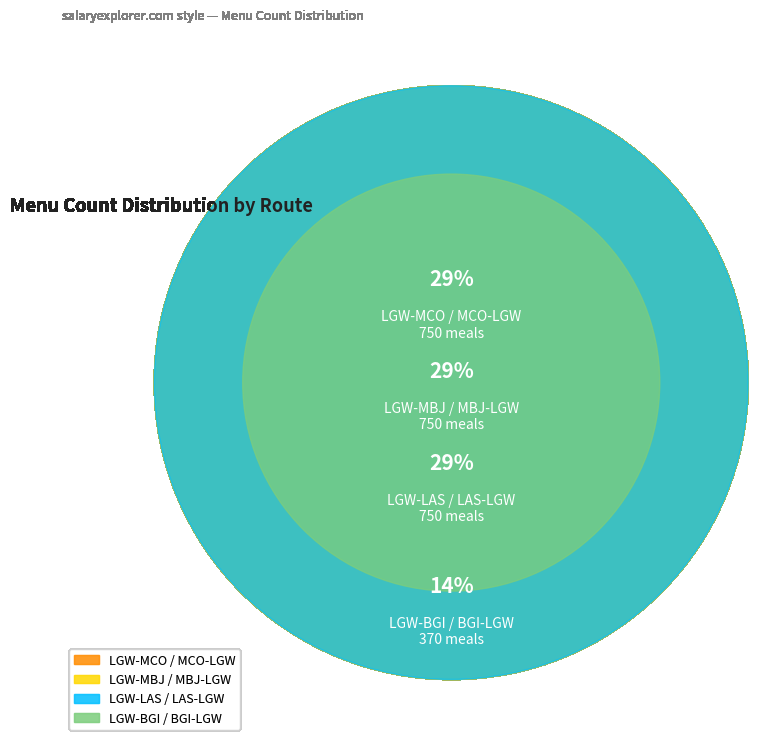

Which slice is the largest?

LGW-LAS